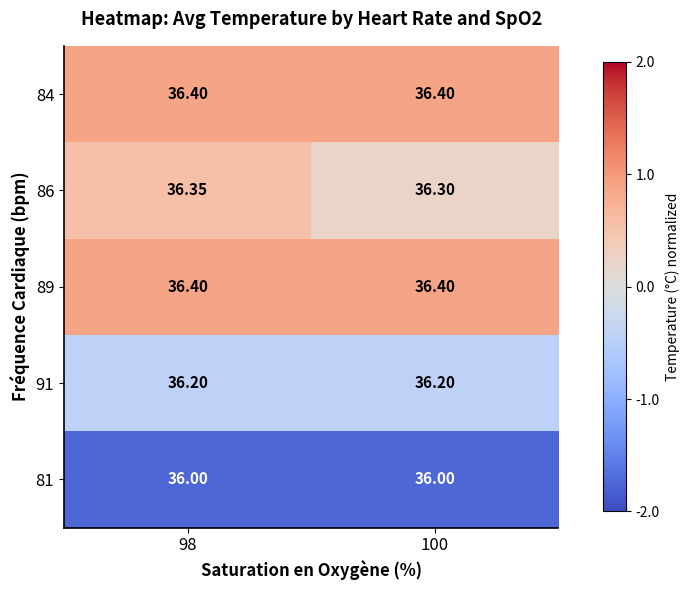

Is the value of 81 at 100 greater than the value of 84 at 98?

No